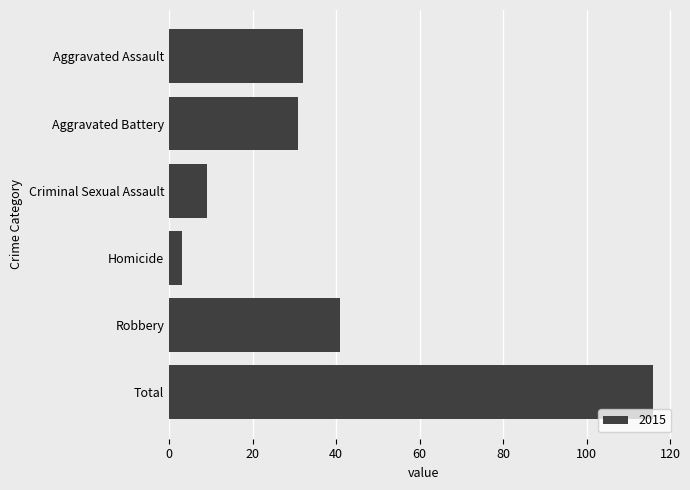

What is the label of the 6th bar from the bottom?

Aggravated Assault